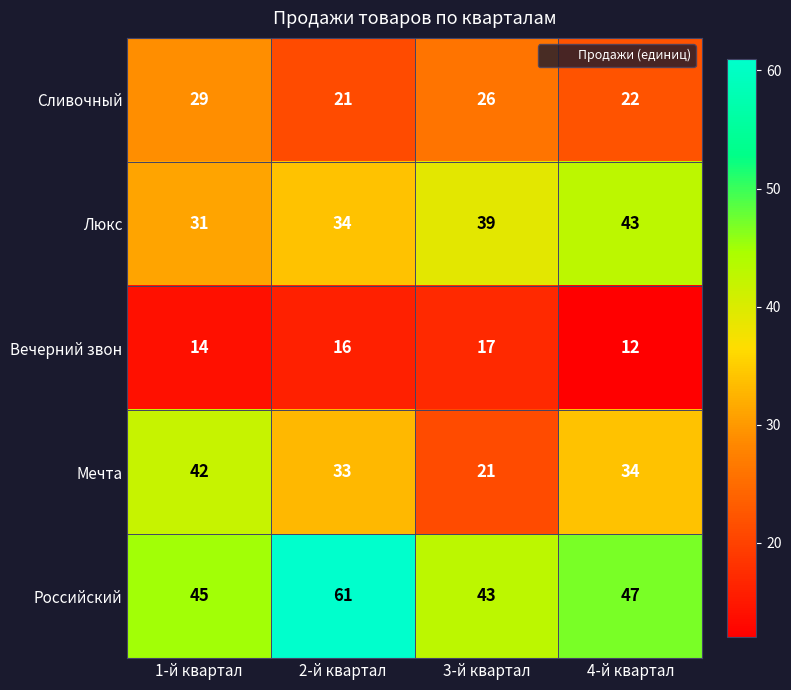

What is the greatest value displayed?

61